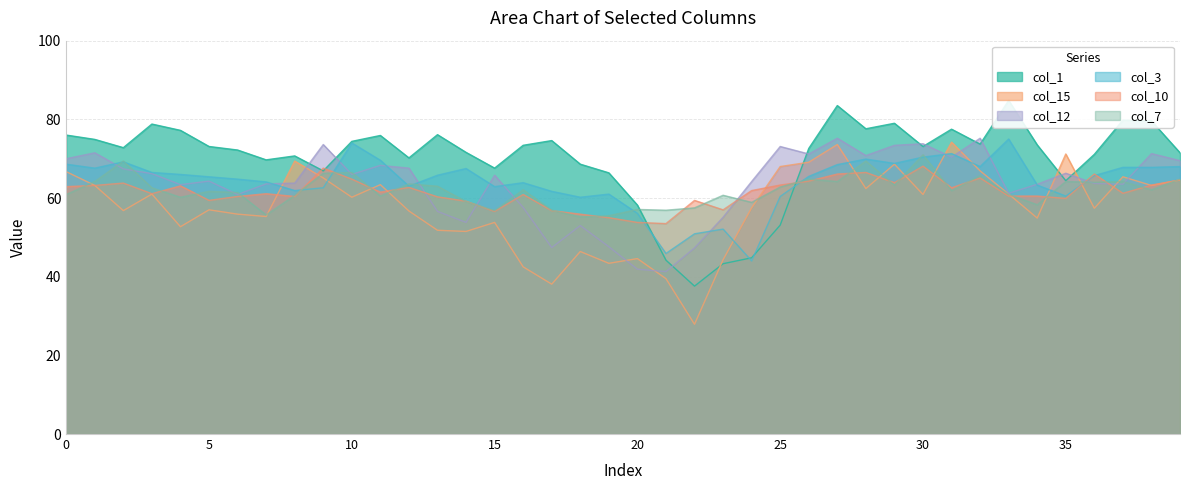

At 37, list the series in order from smallest to largest.

col_10, col_12, col_7, col_15, col_3, col_1